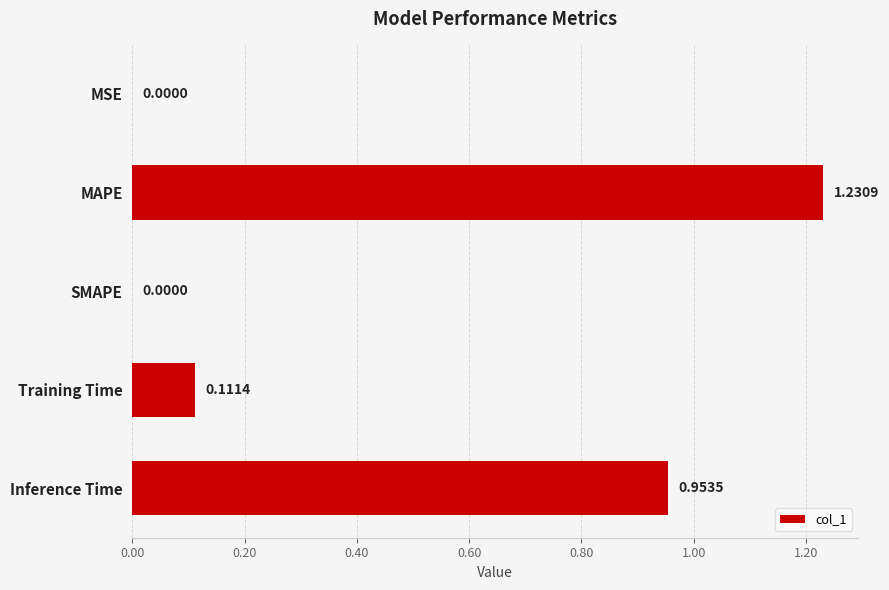

How many data points are above 0?

4